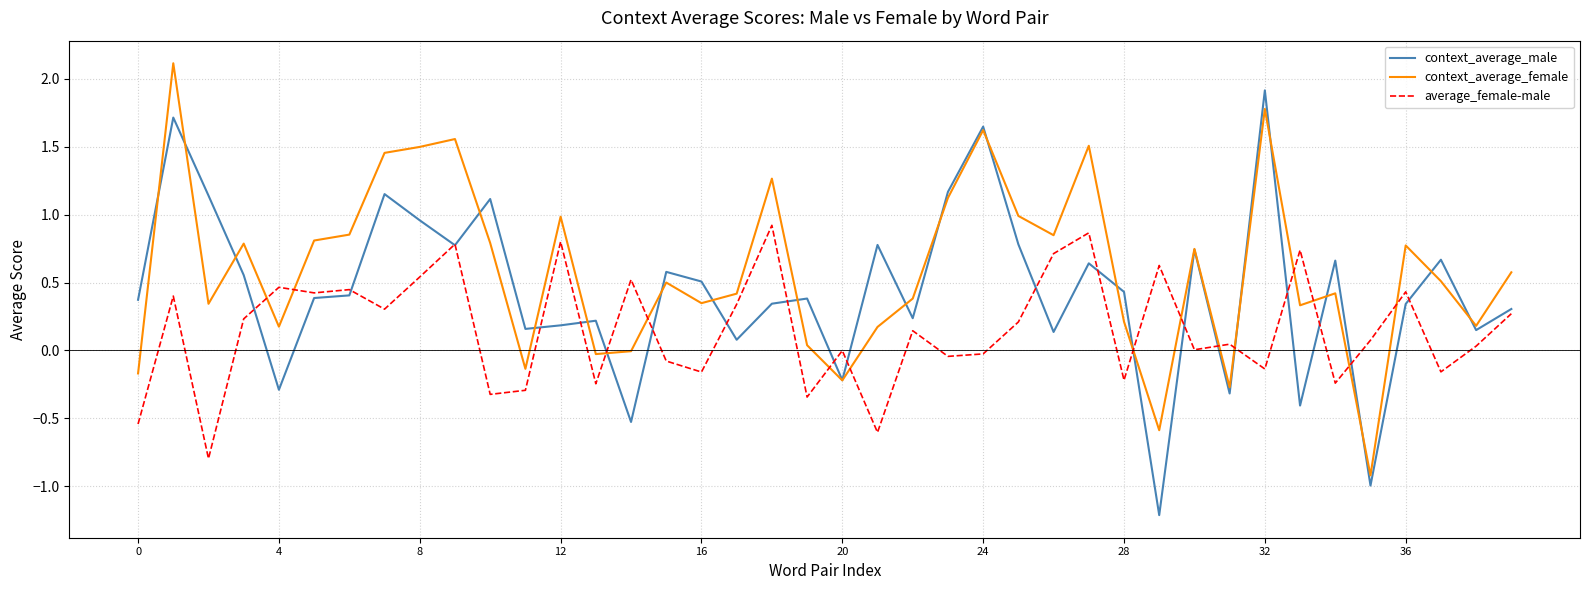

What are all the series names shown in the legend?

context_average_male, context_average_female, average_female-male